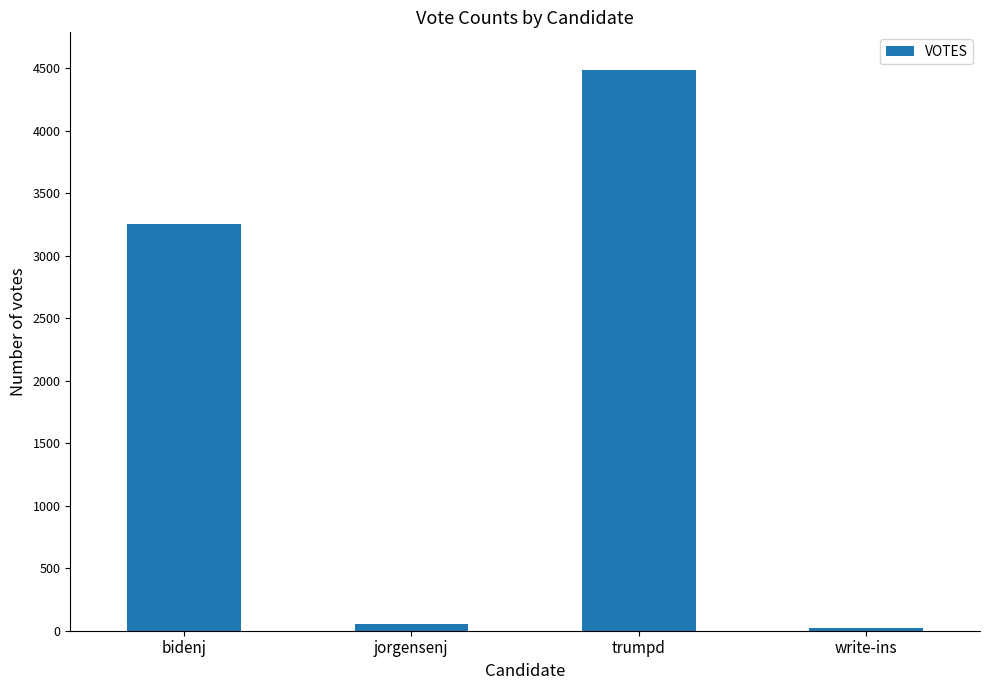

Are the bars horizontal?

No